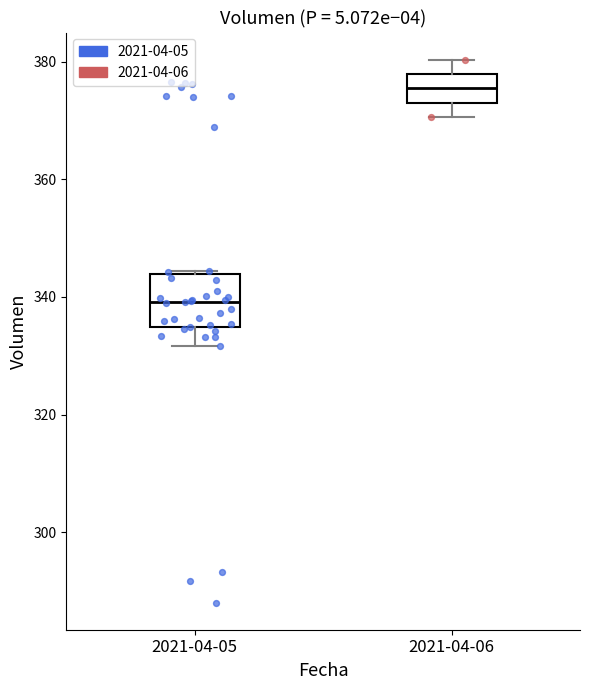

Reading left to right, transcribe this box plot: for each box, give where its median line is, the range the box spans, and where its two whiskers end, as read against the y-axis. The values are not printed on the chart, so give them approximately, as read against the axis.

2021-04-05: median 340, box 334 to 344, whiskers 332 to 344
2021-04-06: median 376, box 374 to 378, whiskers 370 to 380